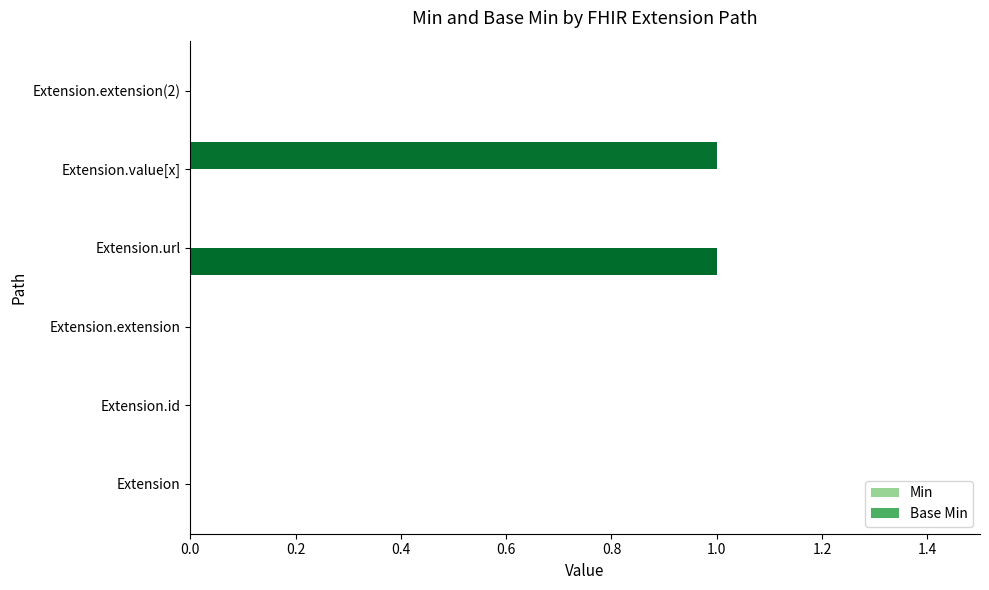

The Min series shows 0 at Extension.url. True or false?

True